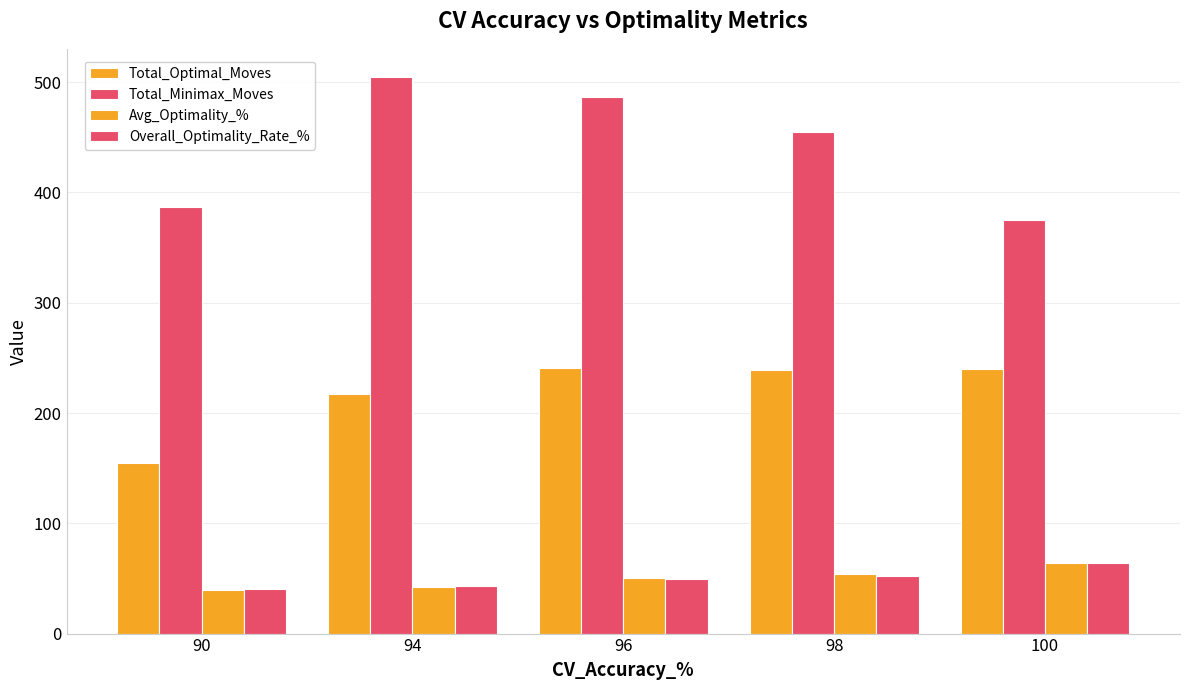

How many groups of bars are there?

5